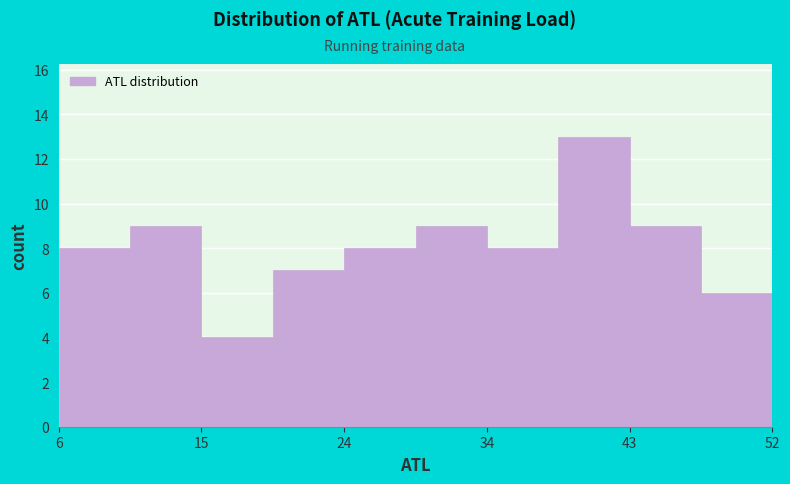

Reading left to right, transcribe this chart: for each bar, give the range it covers on the x-axis and its height. Neither the bar edges nor the heights are printed on the chart, so give them approximately, as read against the axes.

6 to 10: 8
10 to 15: 9
15 to 20: 4
20 to 24: 7
24 to 29: 8
29 to 34: 9
34 to 38: 8
38 to 43: 13
43 to 48: 9
48 to 52: 6